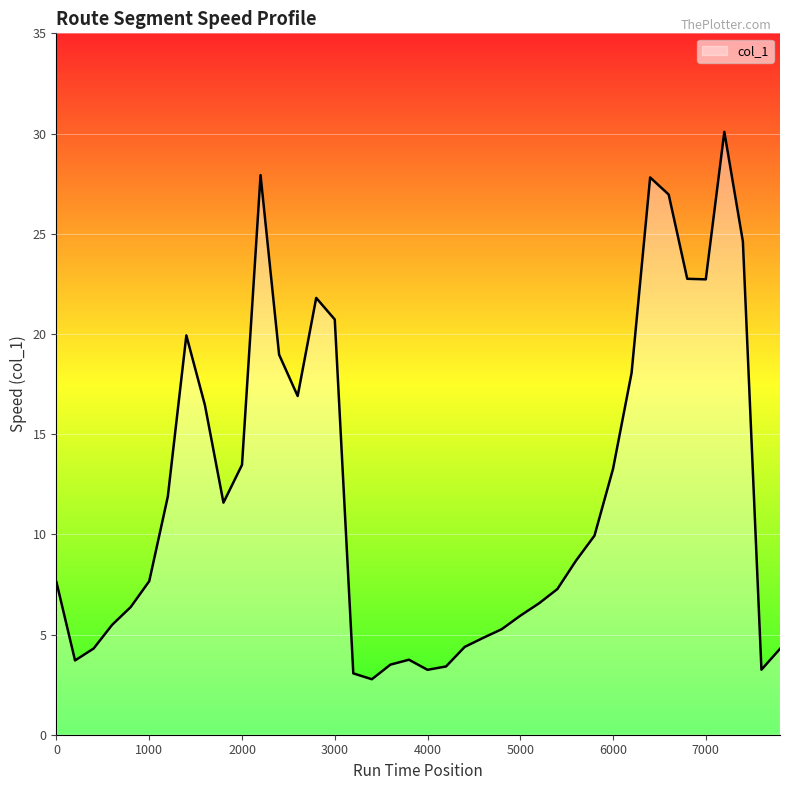

What is the greatest value displayed?

30.1